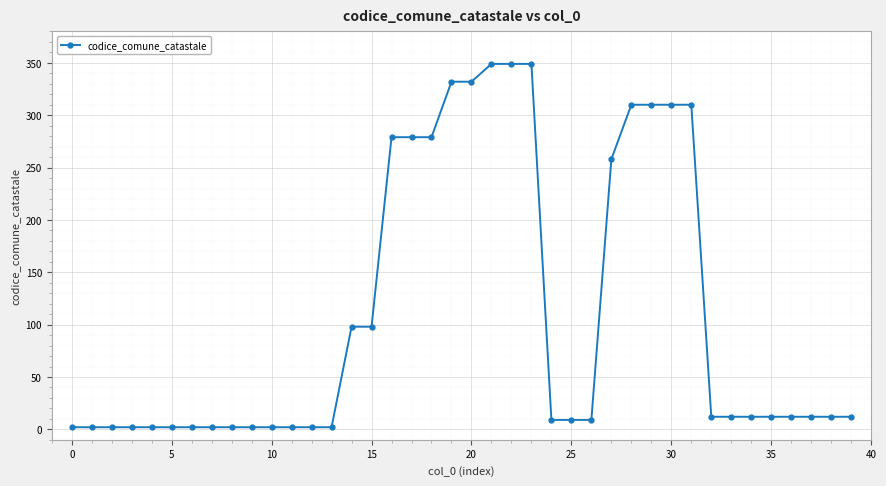

What is the difference between the second highest and second lowest values?

347